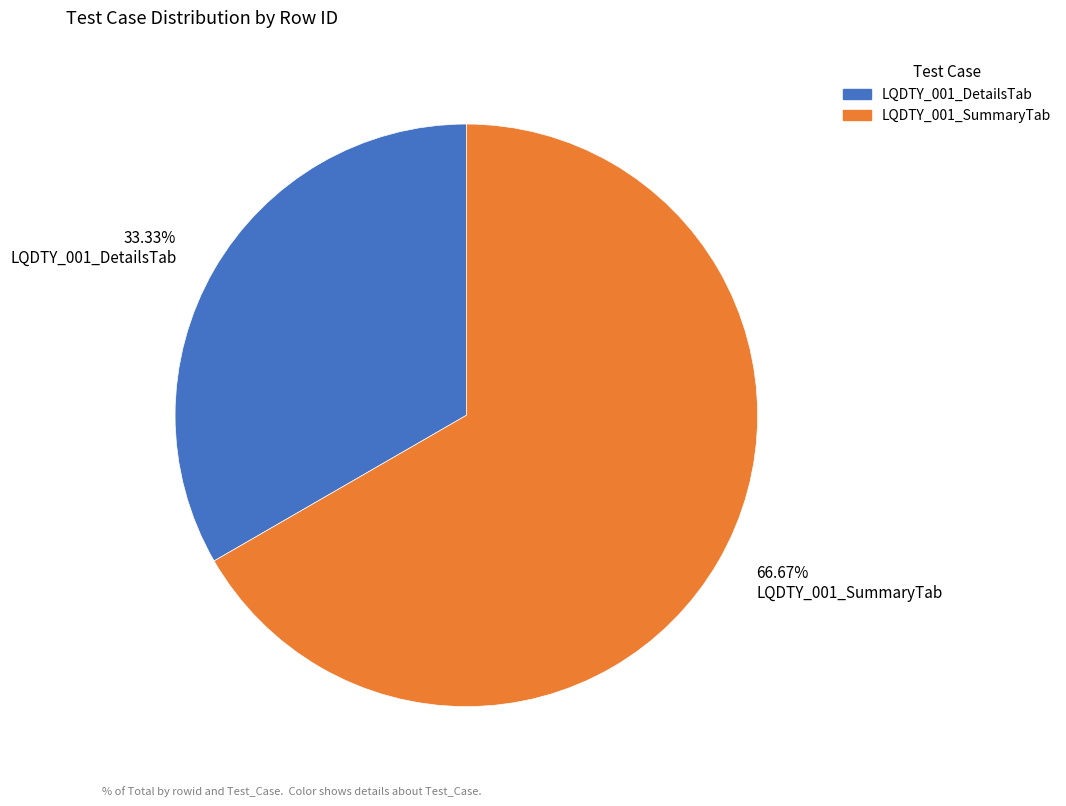

Between 33.33% LQDTY_001_DetailsTab and 66.67% LQDTY_001_SummaryTab, which is larger?

66.67% LQDTY_001_SummaryTab